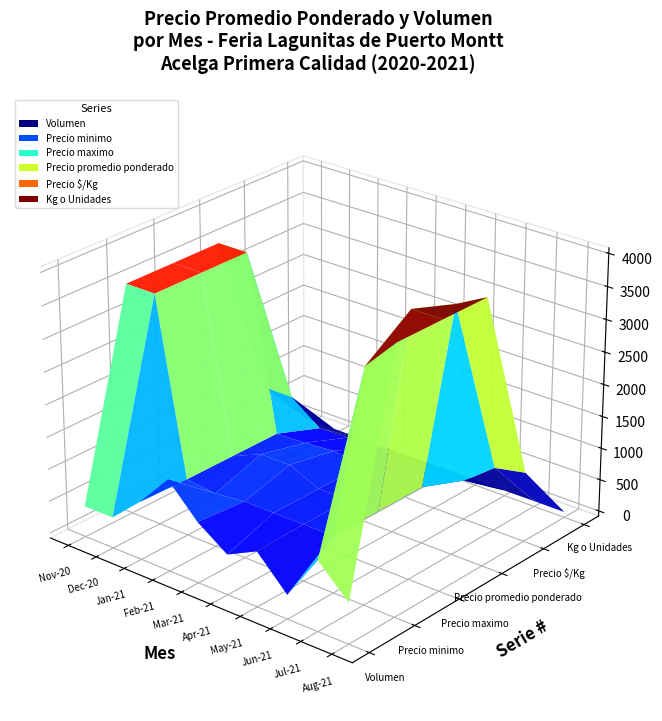

Reading left to right, transcribe all the data shown in this chart.

Volumen: 400.0	400.0	820.0	1340.0	860.0	540.0	770.0	290.0	1000.0	550.0
Precio minimo: 3500.0	3500.0	800.0	750.0	800.0	800.0	800.0	800.0	3500.0	4000.0
Precio maximo: 3500.0	3500.0	800.0	1000.0	1000.0	800.0	800.0	800.0	4000.0	4000.0
Precio promedio ponderado: 3500.0	3500.0	800.0	820.0	860.0	800.0	800.0	800.0	3750.0	4000.0
Precio $/Kg: 875.0	875.0	533.0	547.0	567.0	533.0	533.0	533.0	906.0	1000.0
Kg o Unidades: 4.0	4.0	1.5	1.5	1.5	1.5	1.5	1.5	4.0	4.0